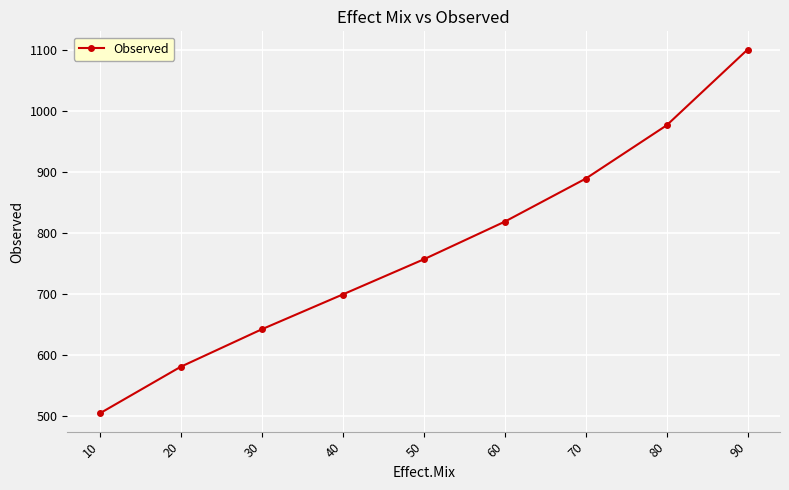

List the labels in order of value, smallest first.

10, 20, 30, 40, 50, 60, 70, 80, 90